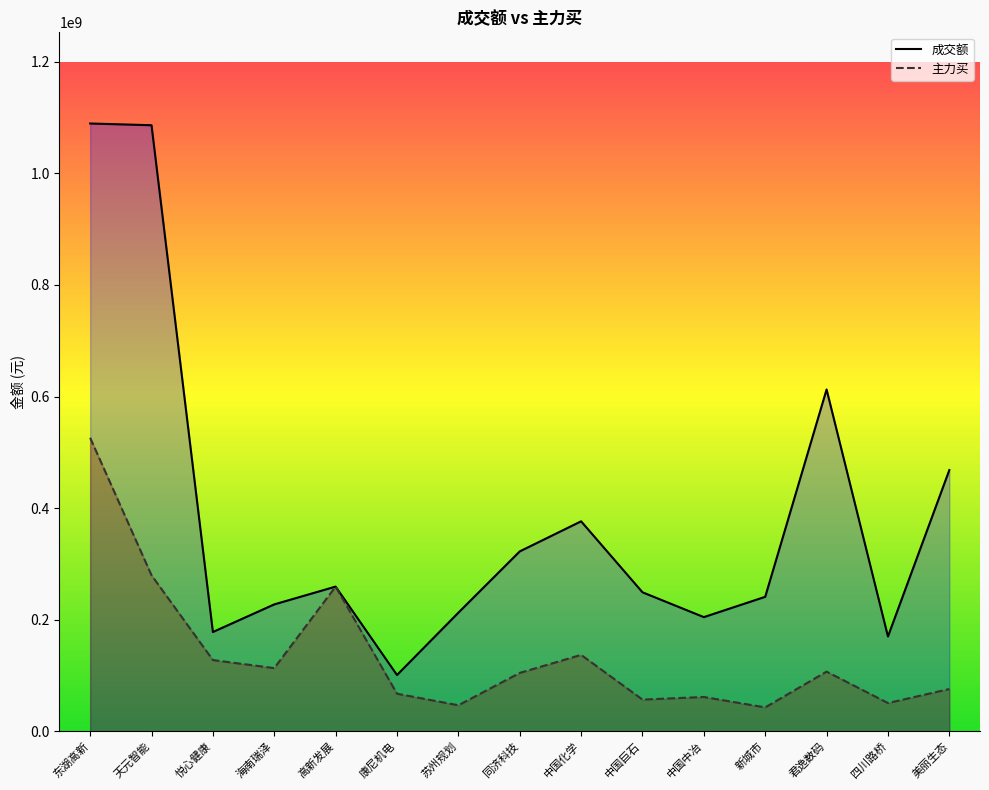

Rank the series by their average value, from highest to lowest.

成交额, 主力买